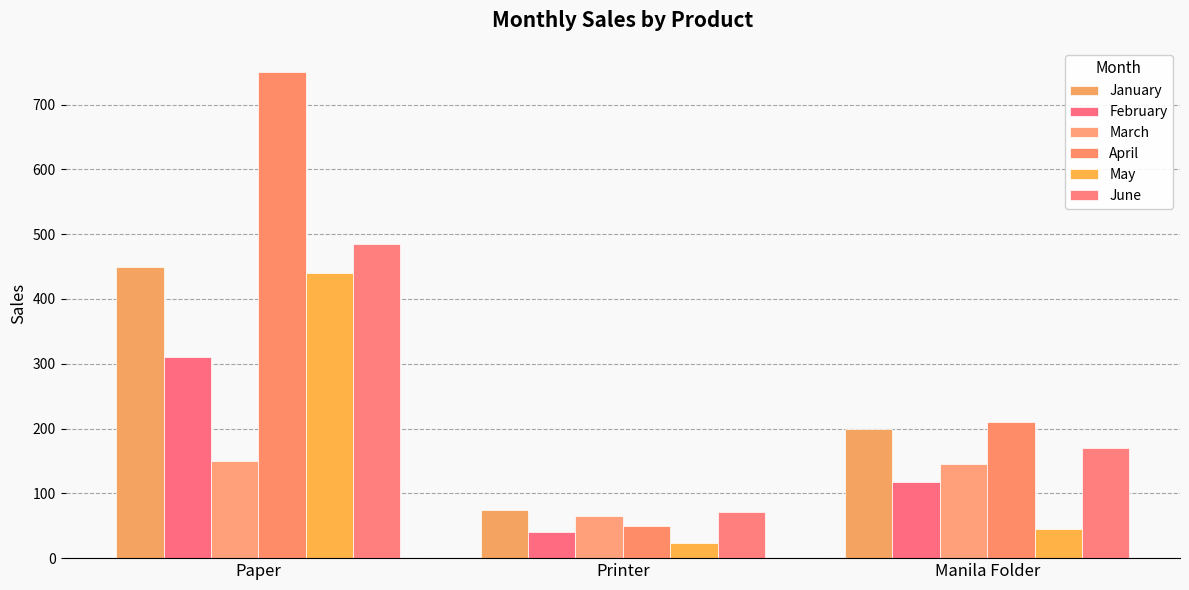

True or false: May has a value of 24 at Printer.

True